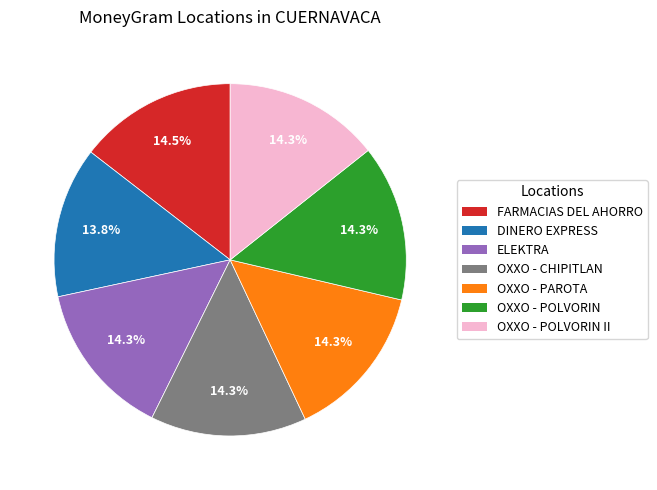

What percentage is NOT represented by OXXO - CHIPITLAN?

85.7%